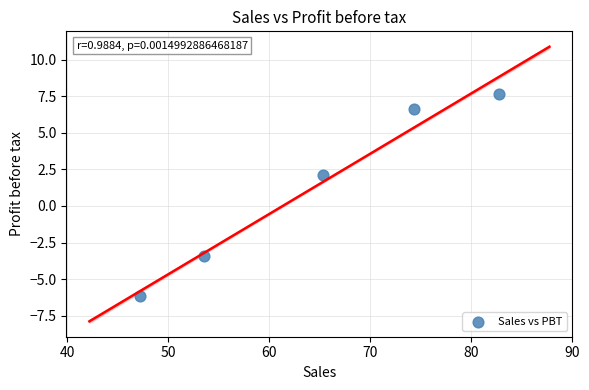

What Y value in the scatter plot is closest to 0?

2.1